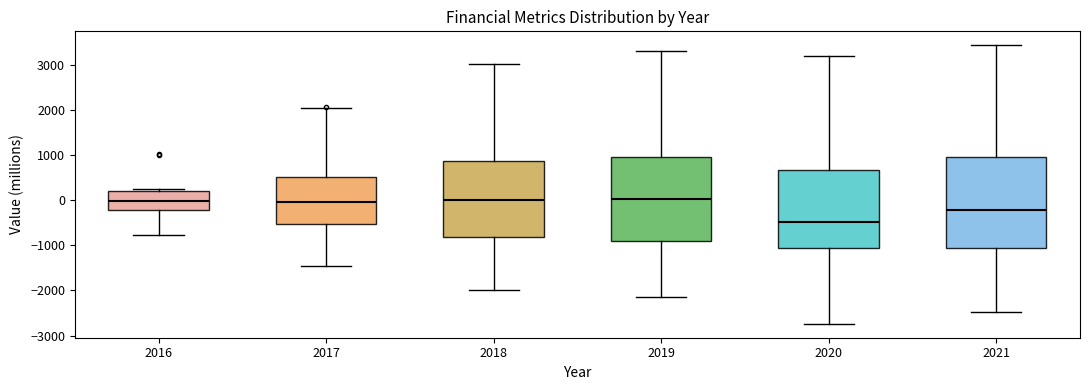

Reading left to right, read every box against the y-axis: the position of its median line, the range the box covers, and the ends of its whiskers. The values are not printed on the chart, so give them approximately, as read against the axis.

2016: median 0, box -200 to 200, whiskers -800 to 200 (just above the box's upper edge)
2017: median 0, box -500 to 500, whiskers -1500 to 2000
2018: median 0, box -800 to 900, whiskers -2000 to 3000
2019: median 0, box -900 to 1000, whiskers -2100 to 3300
2020: median -500, box -1100 to 700, whiskers -2700 to 3200
2021: median -200, box -1100 to 1000, whiskers -2500 to 3400